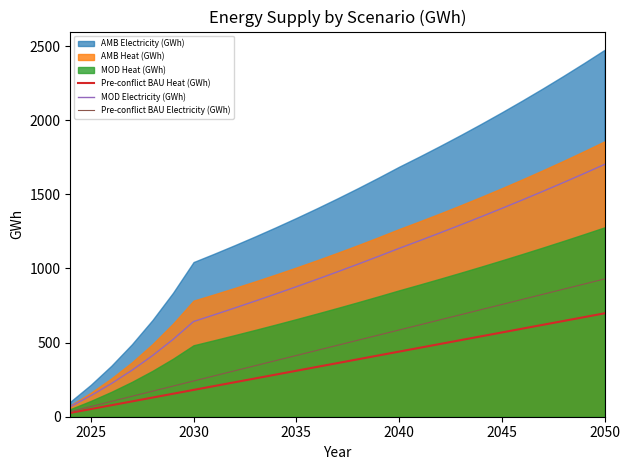

What is the average value of the Pre-conflict BAU Heat (GWh) series?

361.6